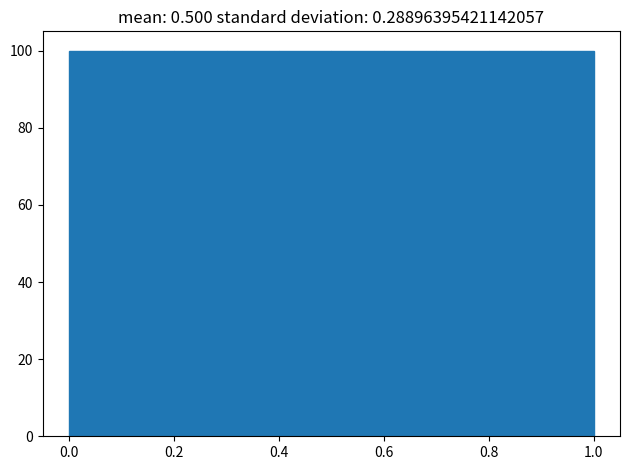

Reading left to right, transcribe this chart: for each bar, give the range it covers on the x-axis and its height. The values are not printed on the chart, so give them approximately, as read against the axis.

0.0 to 0.1: 100
0.1 to 0.2: 100
0.2 to 0.3: 100
0.3 to 0.4: 100
0.4 to 0.5: 100
0.5 to 0.6: 100
0.6 to 0.7: 100
0.7 to 0.8: 100
0.8 to 0.9: 100
0.9 to 1.0: 100